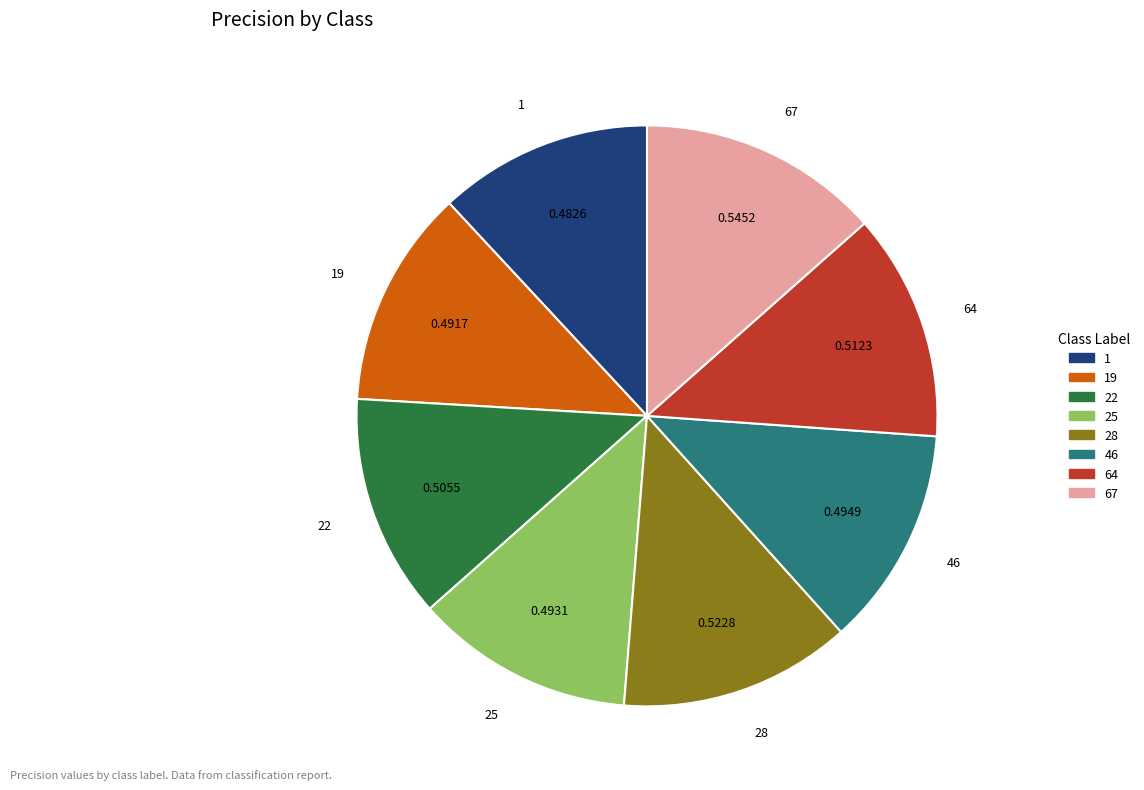

Is there a majority slice in this chart?

No